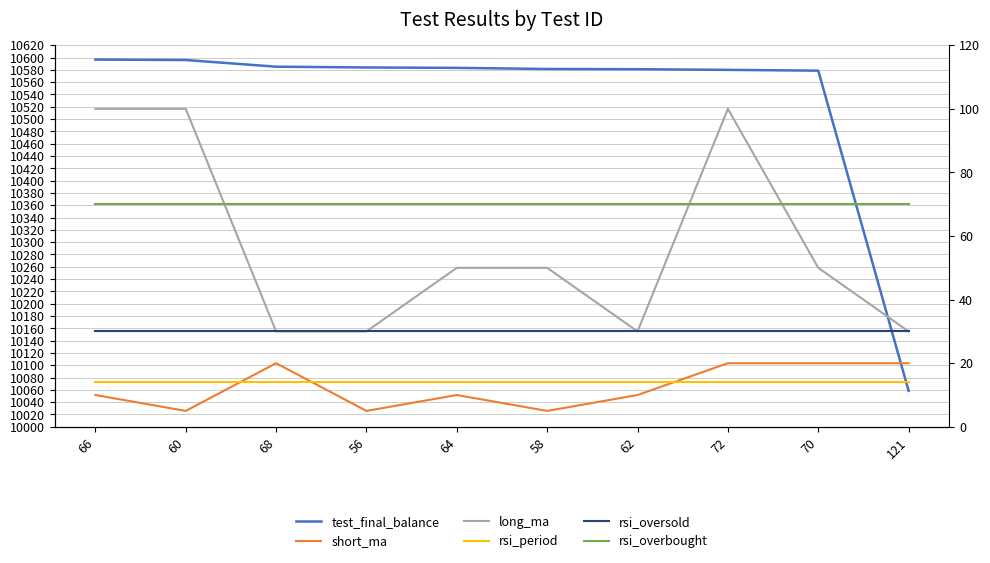

What is the difference between the highest and lowest values at 68?

10571.2